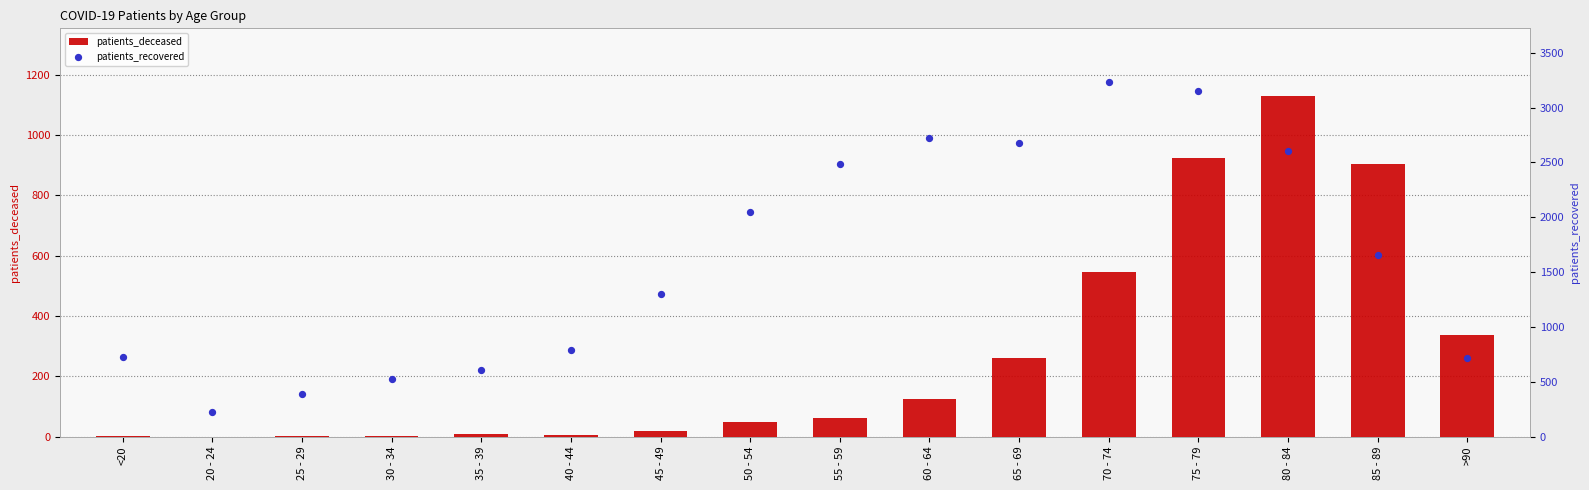

At how many categories does at least one series exceed 1131?

9